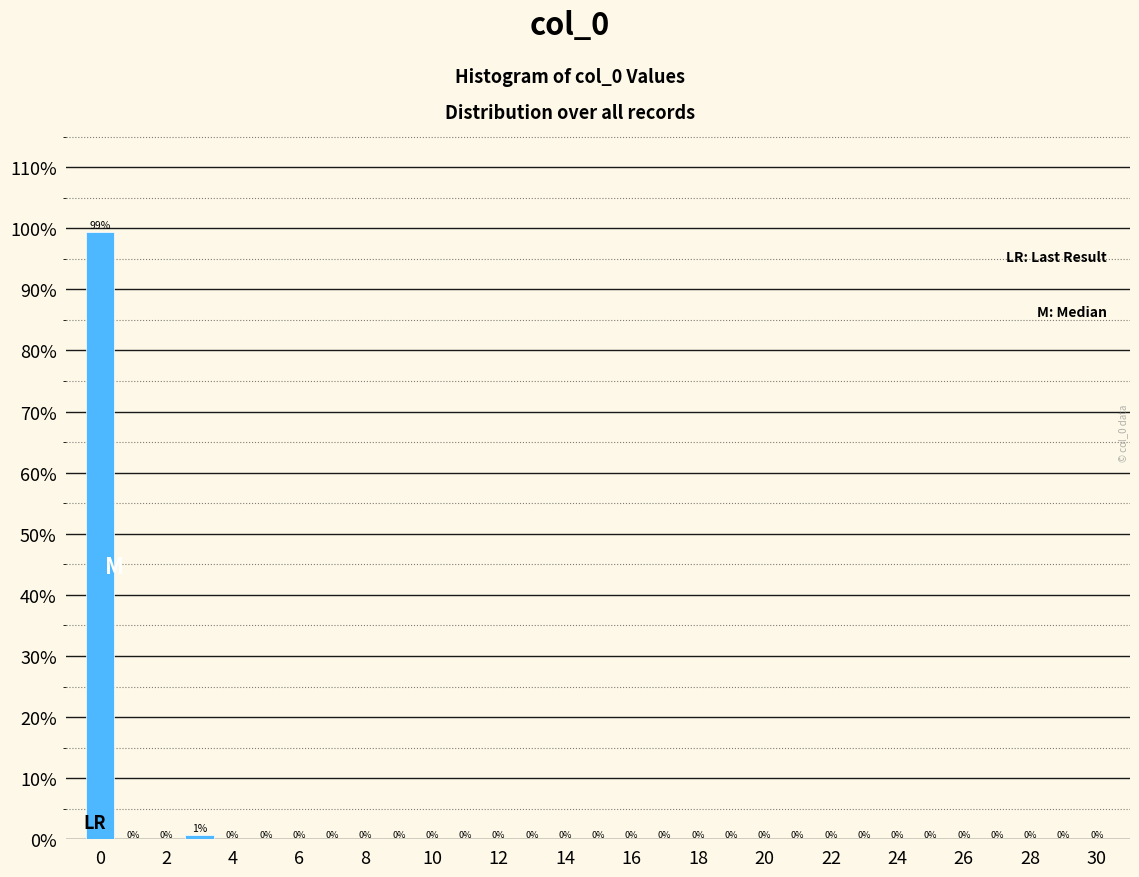

Over which range of the x-axis is the bar tallest?

-0.5 to 0.5